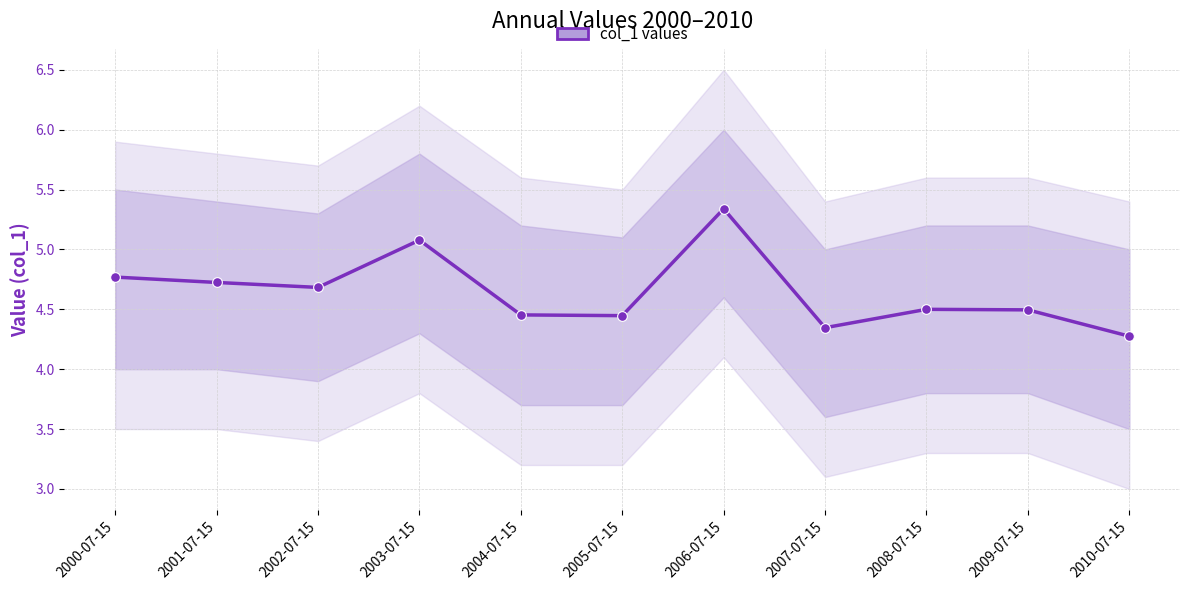

What is the difference between the maximum and minimum values?

1.1